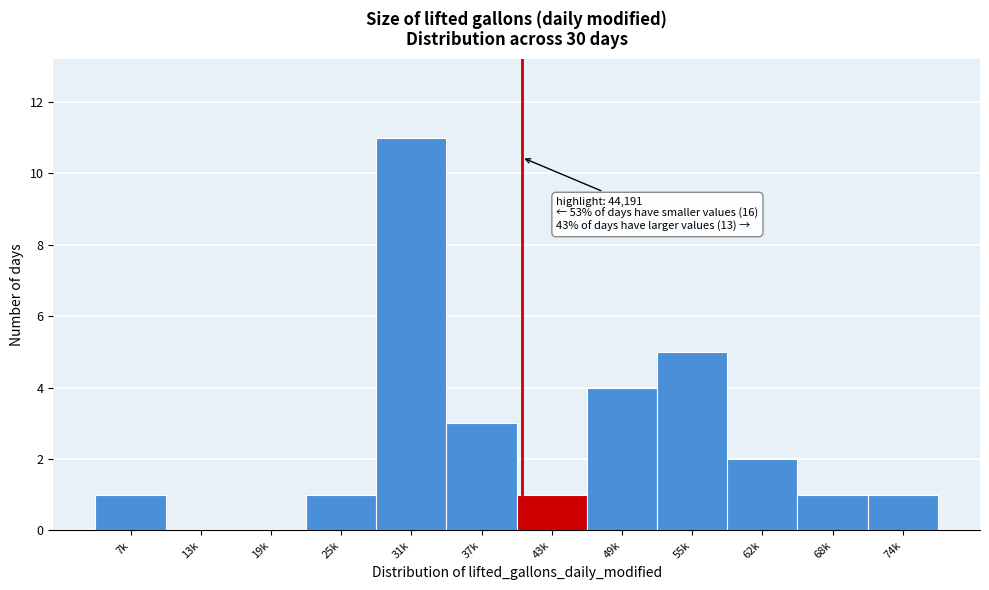

What is the sum of all values?

30